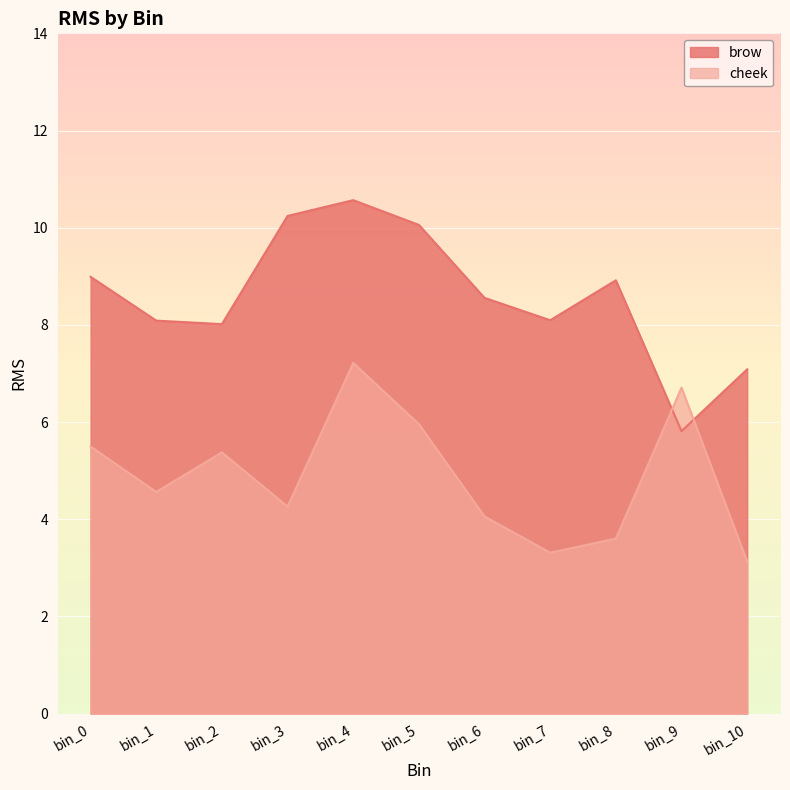

What is the sum of all brow values?

94.4